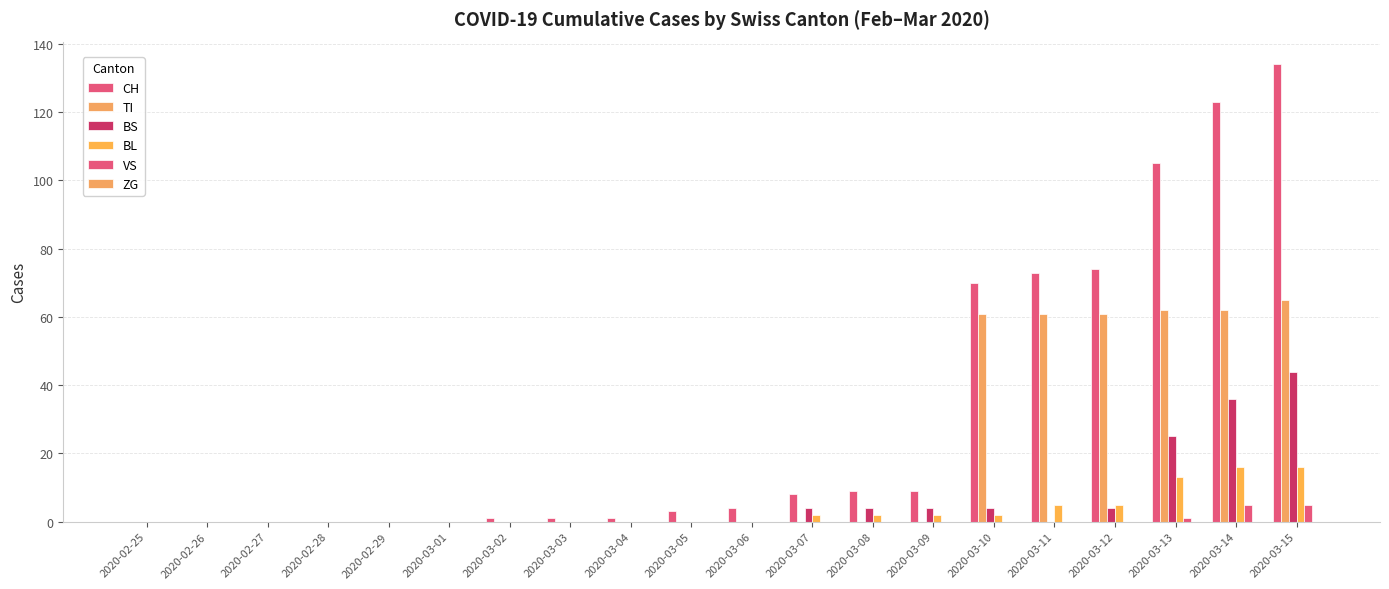

How many distinct data groups are displayed?

5